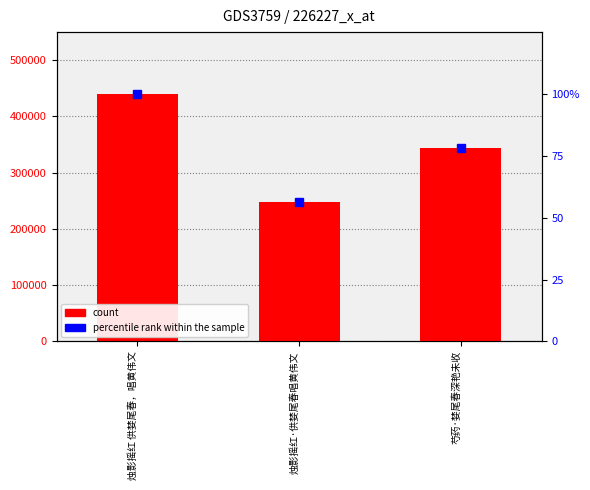

List the labels in order of percentile rank within the sample value, largest first.

烛影摇红 供婪尾春，唱黄伟文, 芍药·婪尾春深艳未收, 烛影摇红·供婪尾春唱黄伟文